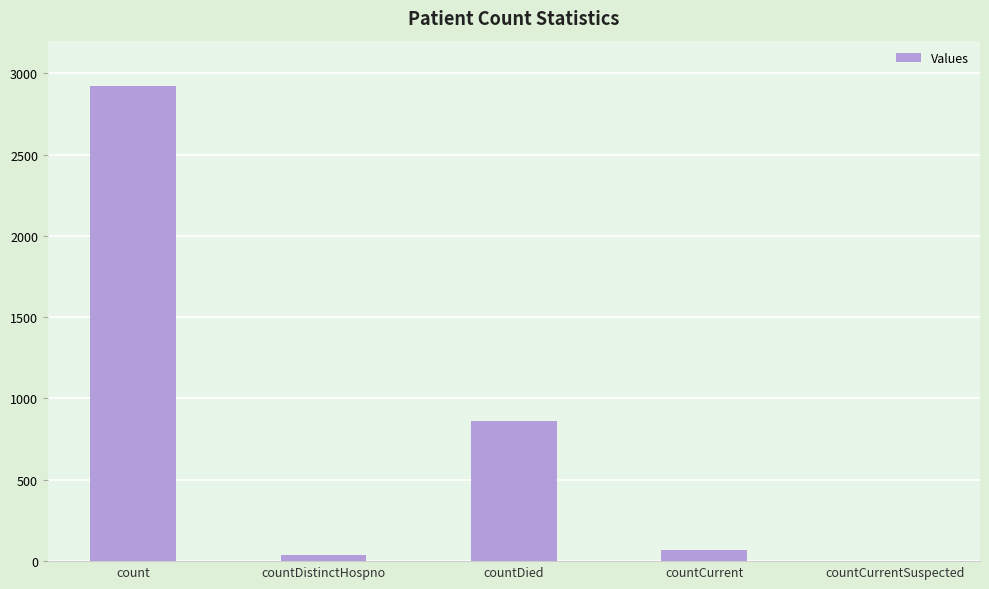

The chart shows a value of 0 at countCurrentSuspected. True or false?

True